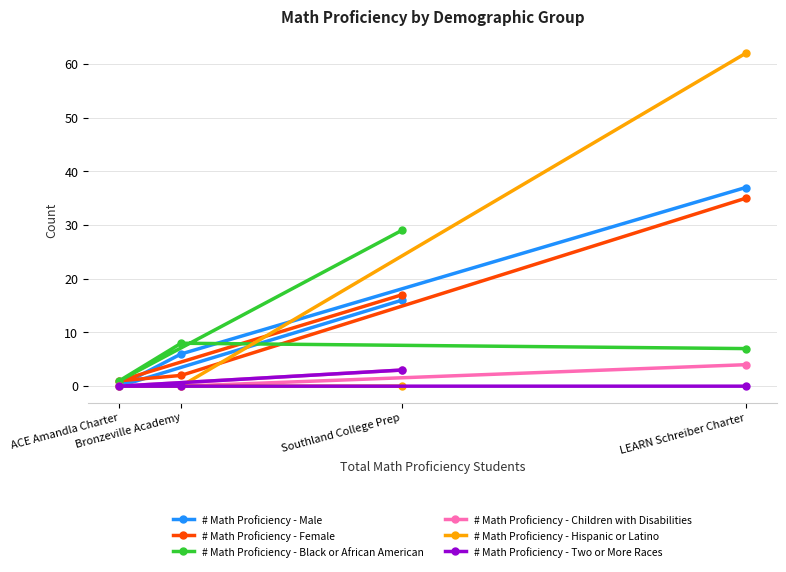

What is the value of the # Math Proficiency - Female point at the 1st from the left?

1